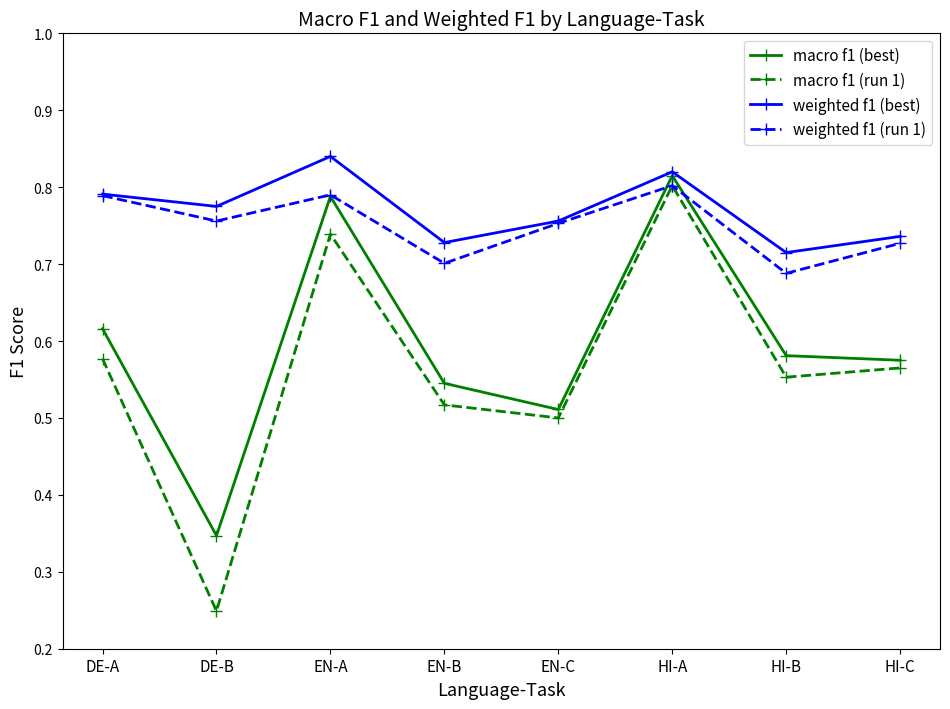

How many lines are shown in the chart?

4